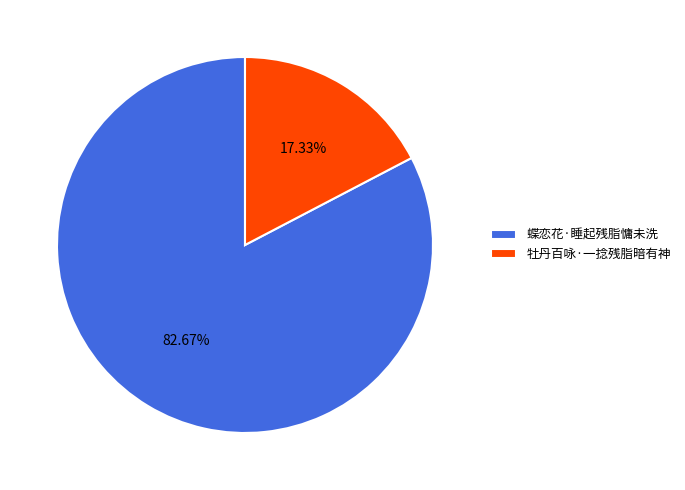

Is there a majority slice in this chart?

Yes